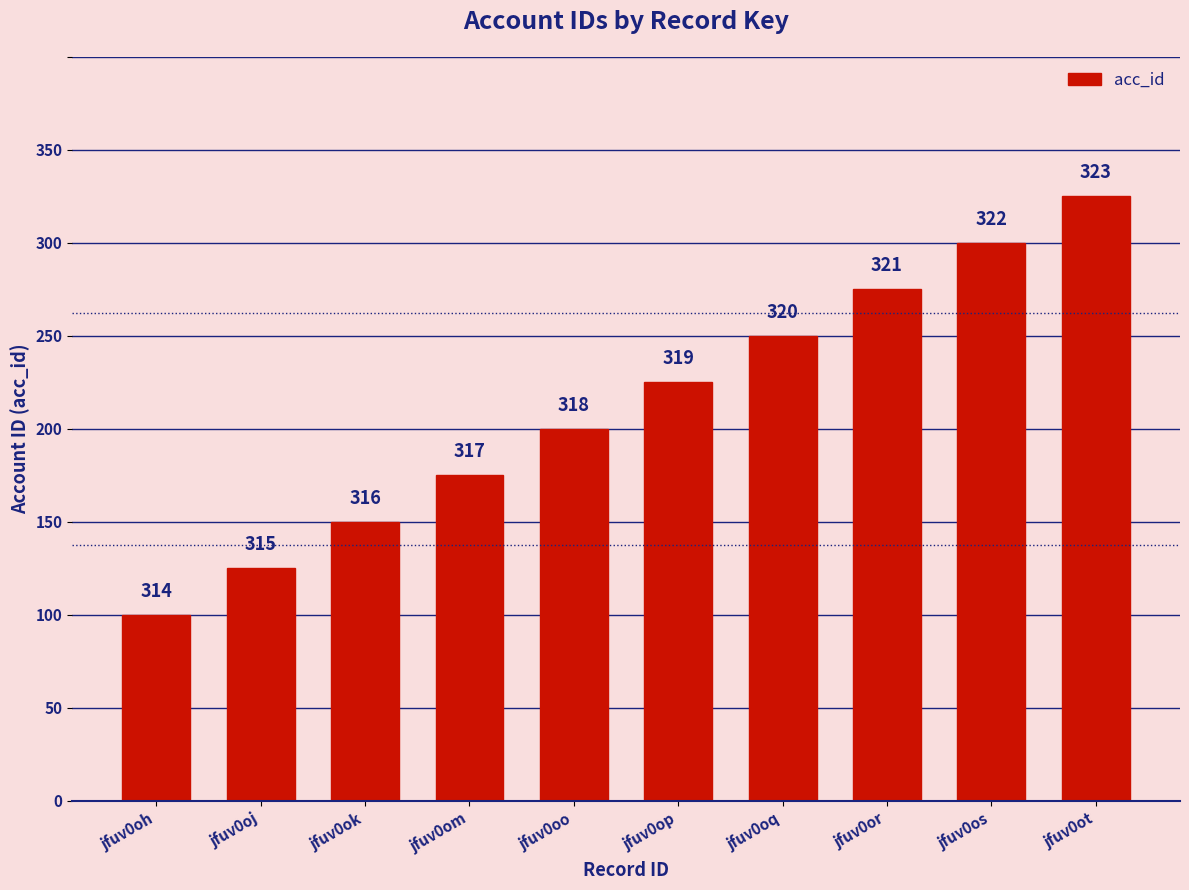

Does the chart contain any negative values?

No